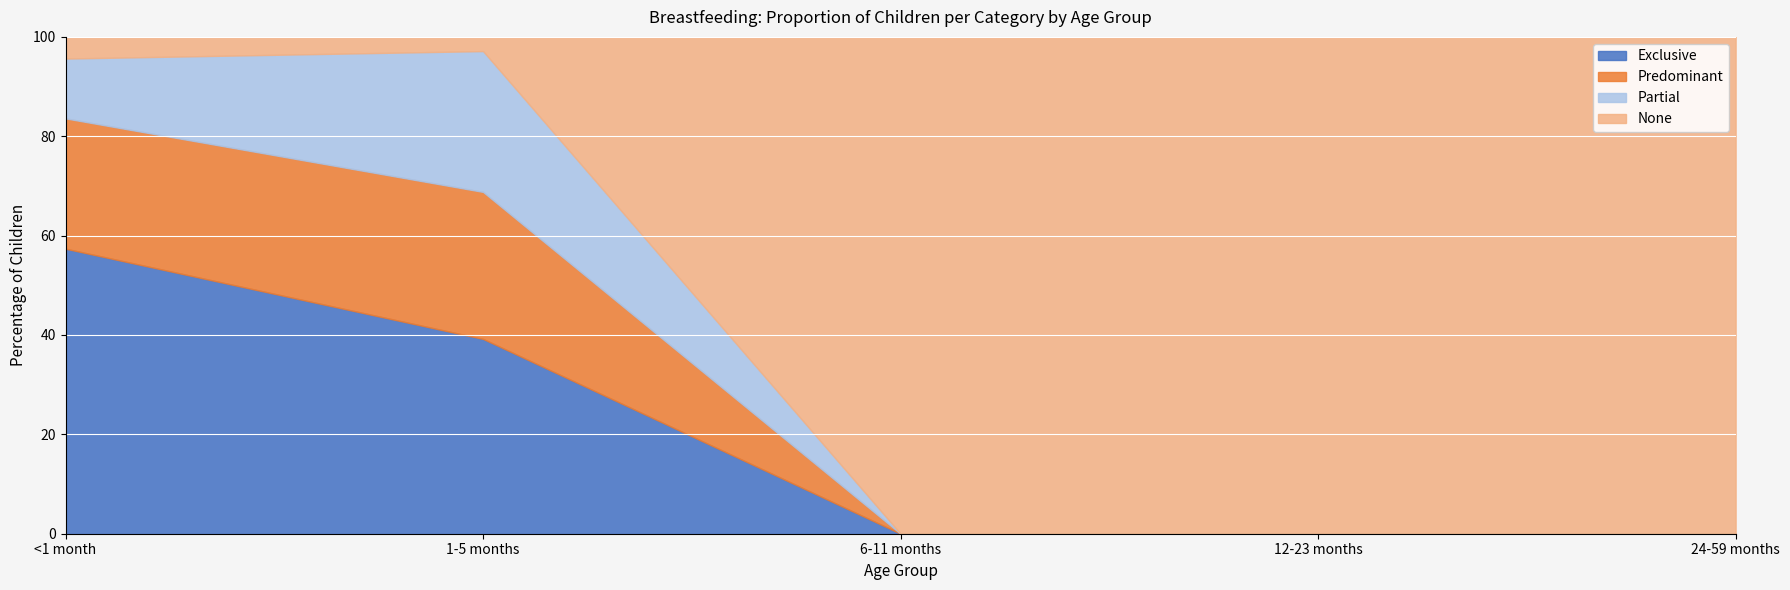

Where is Partial nearest to the value 0?

6-11 months